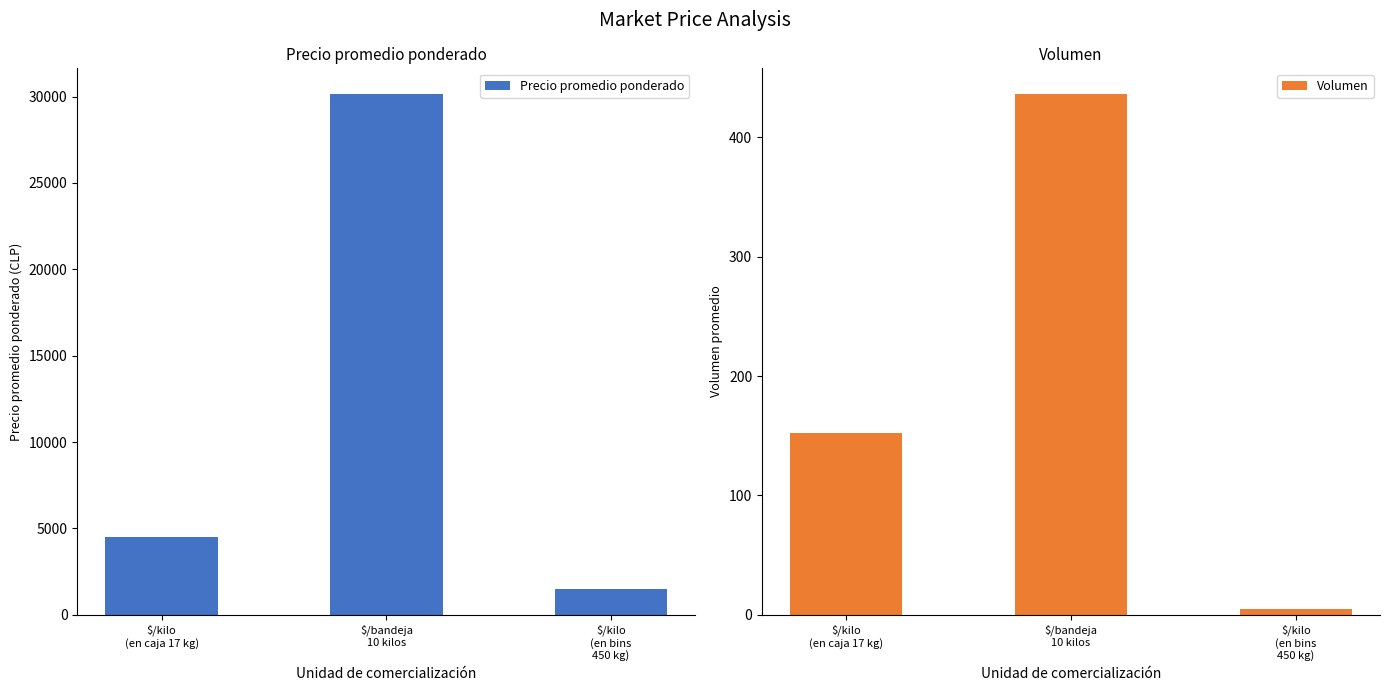

Which series has the largest total across all categories?

Precio promedio ponderado